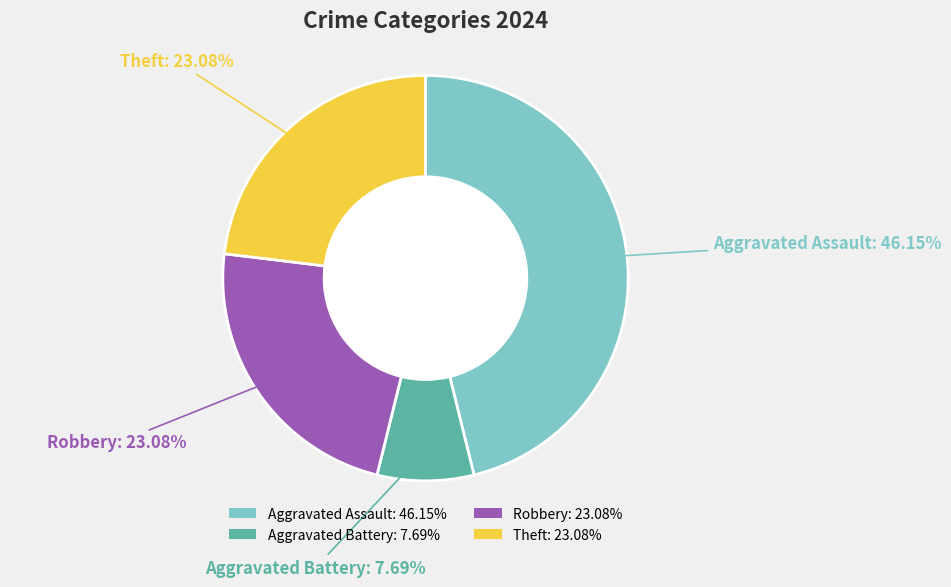

To the nearest percent, what is the average slice percentage?

25%